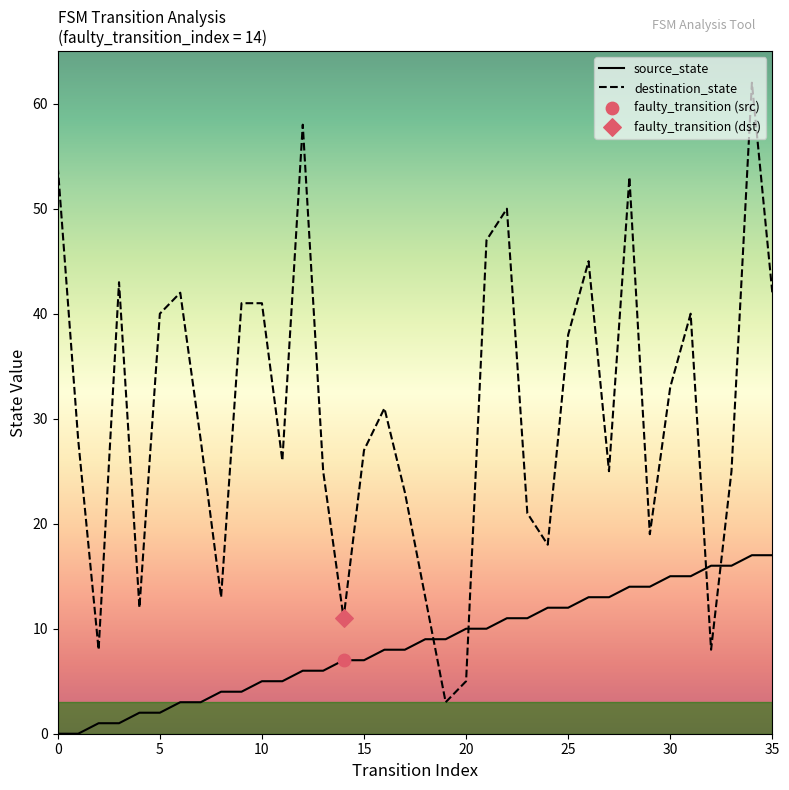

Which series has the largest total across all categories?

destination_state